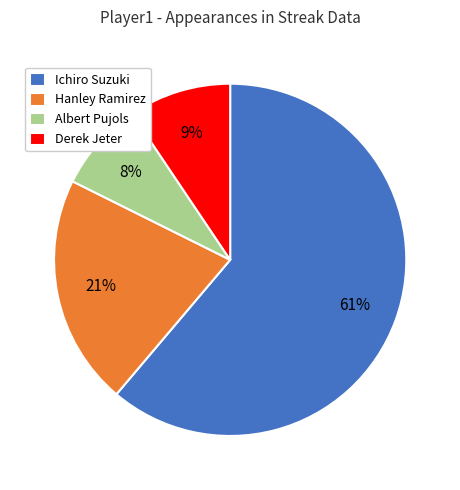

True or false: Hanley Ramirez accounts for 21% of the total.

True